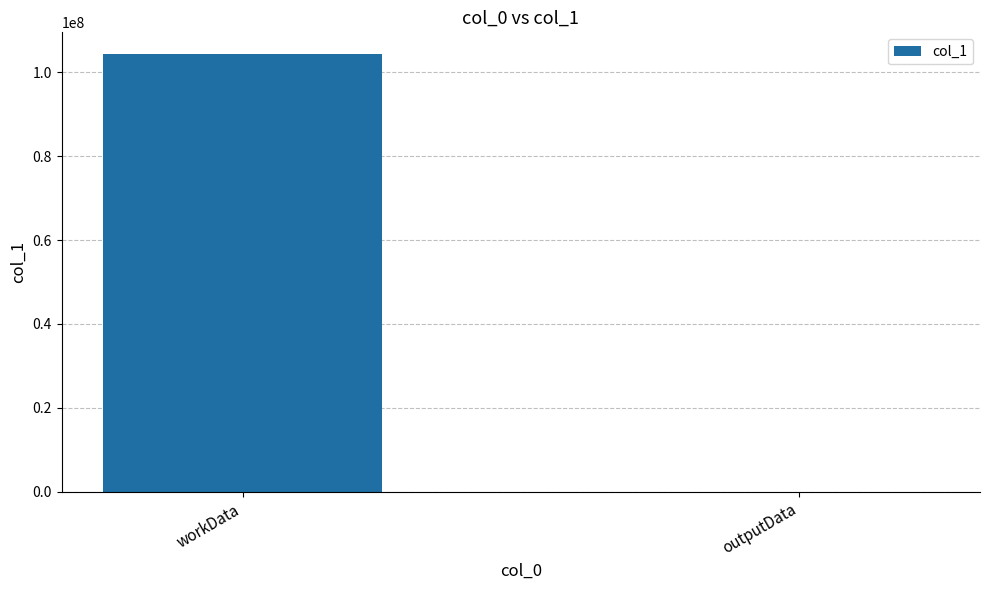

Where is the data nearest to the value 52128106?

outputData